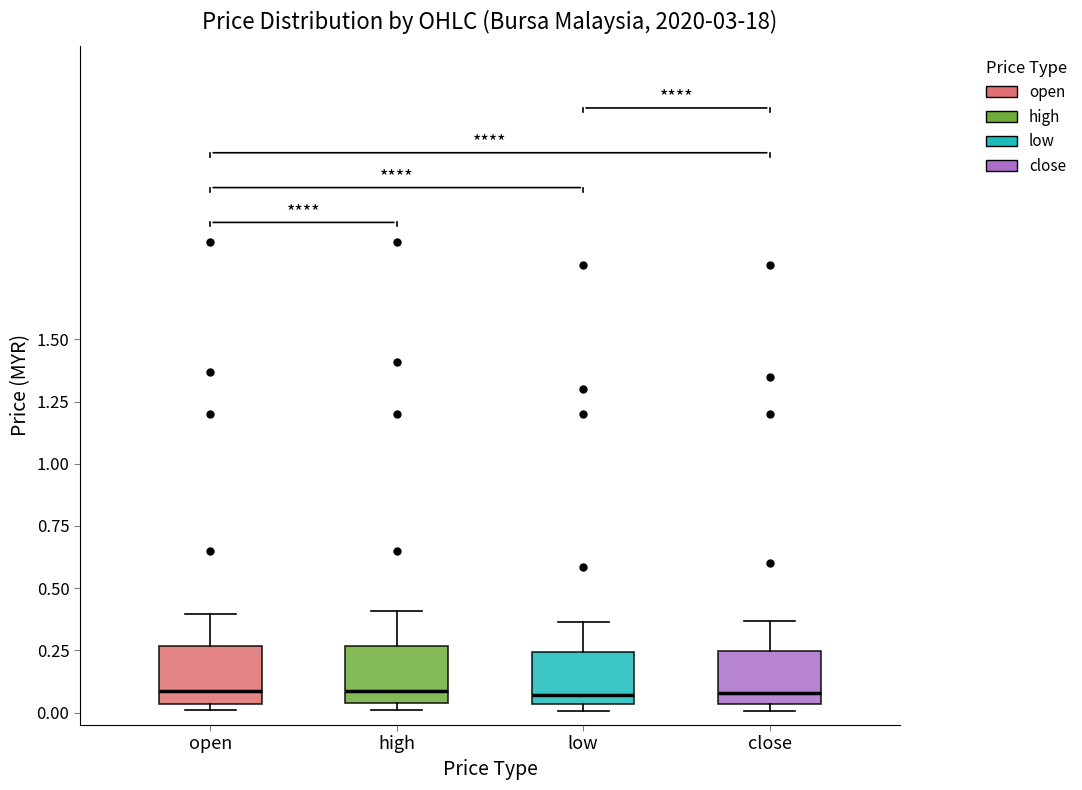

Reading left to right, read every box against the y-axis: the position of its median line, the range the box covers, and the ends of its whiskers. The values are not printed on the chart, so give them approximately, as read against the axis.

open: median 0.10, box 0.05 to 0.25, whiskers 0.00 to 0.40
high: median 0.10, box 0.05 to 0.25, whiskers 0.00 to 0.40
low: median 0.05 (just above the box's lower edge), box 0.05 to 0.25, whiskers 0.00 to 0.35
close: median 0.10, box 0.05 to 0.25, whiskers 0.00 to 0.35